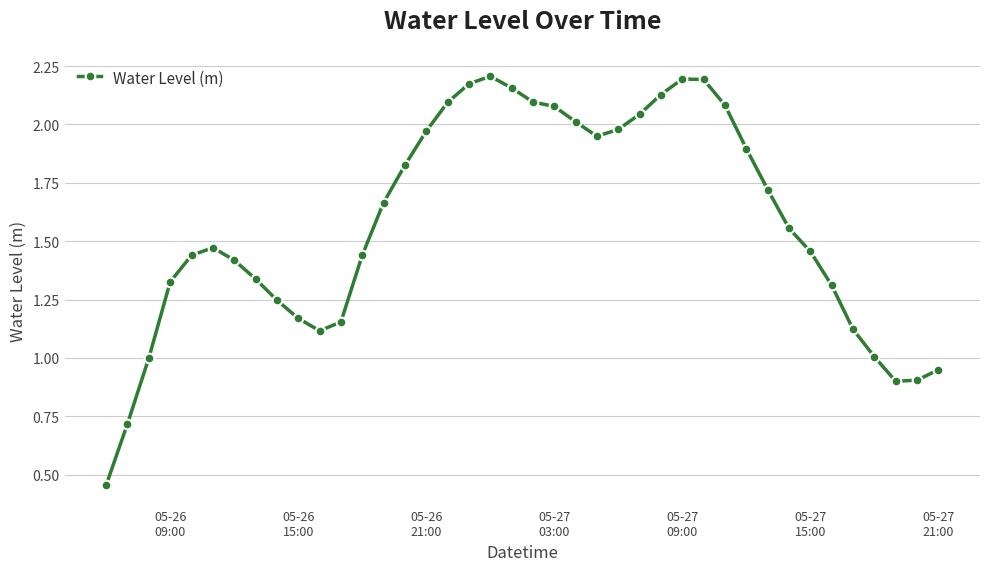

How many distinct data groups are displayed?

1